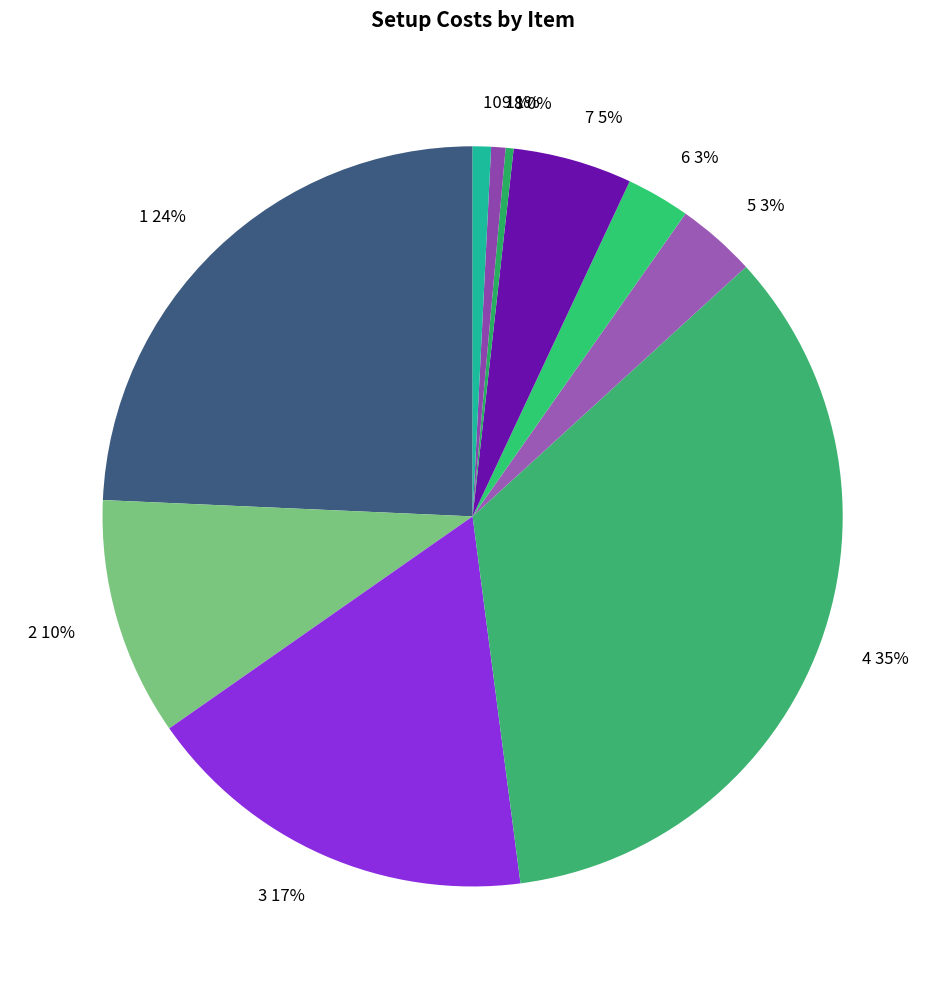

Which category has the biggest portion of the pie?

4